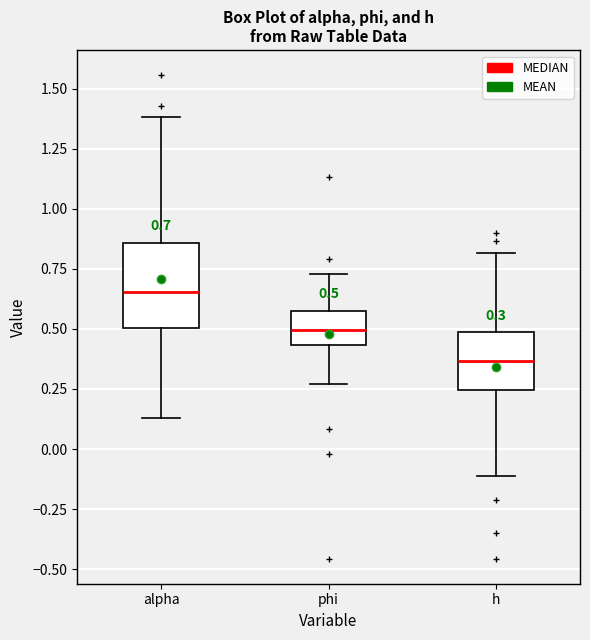

Comparing the boxes themselves (not the whiskers), which one is the tallest?

alpha